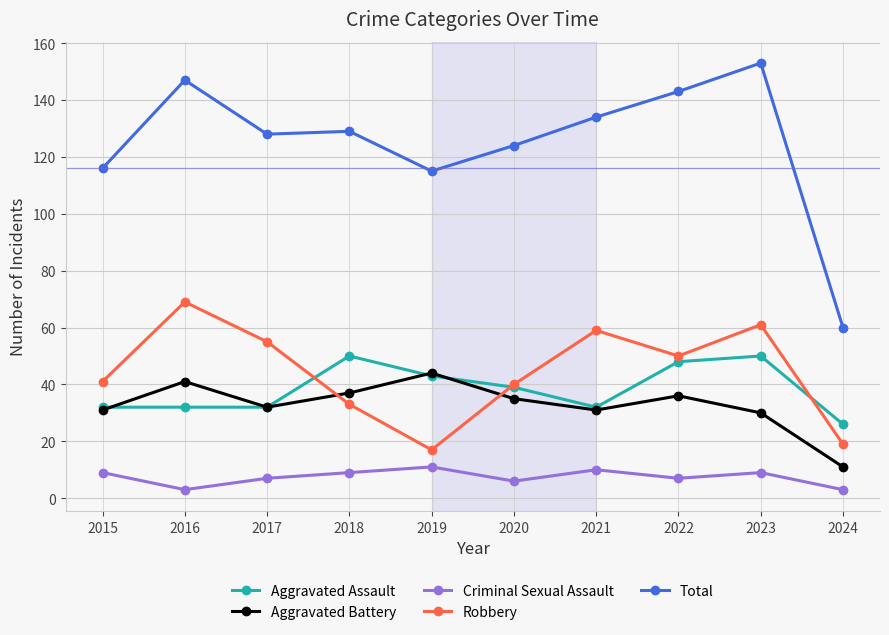

Reading right to left, what are all the values shown in this chart?

Aggravated Assault: 2024=26	2023=50	2022=48	2021=32	2020=39	2019=43	2018=50	2017=32	2016=32	2015=32
Aggravated Battery: 2024=11	2023=30	2022=36	2021=31	2020=35	2019=44	2018=37	2017=32	2016=41	2015=31
Criminal Sexual Assault: 2024=3	2023=9	2022=7	2021=10	2020=6	2019=11	2018=9	2017=7	2016=3	2015=9
Robbery: 2024=19	2023=61	2022=50	2021=59	2020=40	2019=17	2018=33	2017=55	2016=69	2015=41
Total: 2024=60	2023=153	2022=143	2021=134	2020=124	2019=115	2018=129	2017=128	2016=147	2015=116